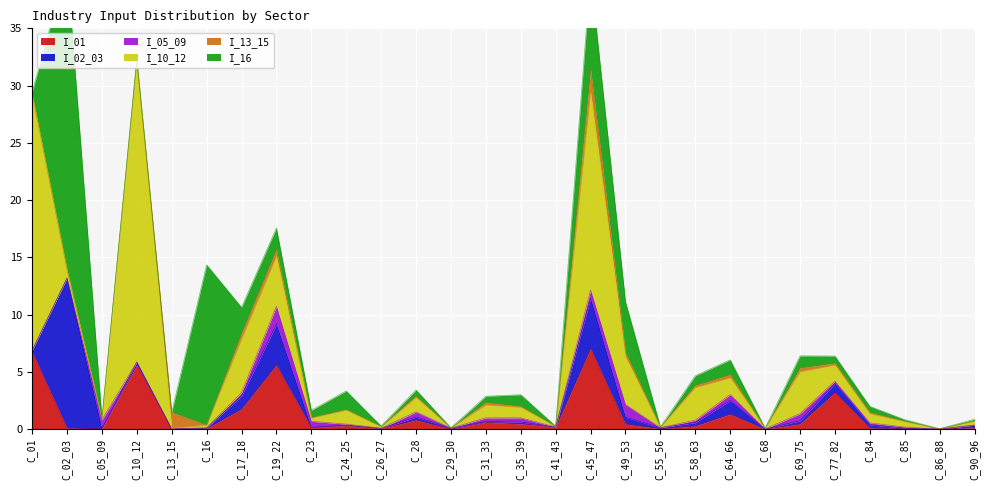

The I_01 series shows 0.8 at C_28. True or false?

True